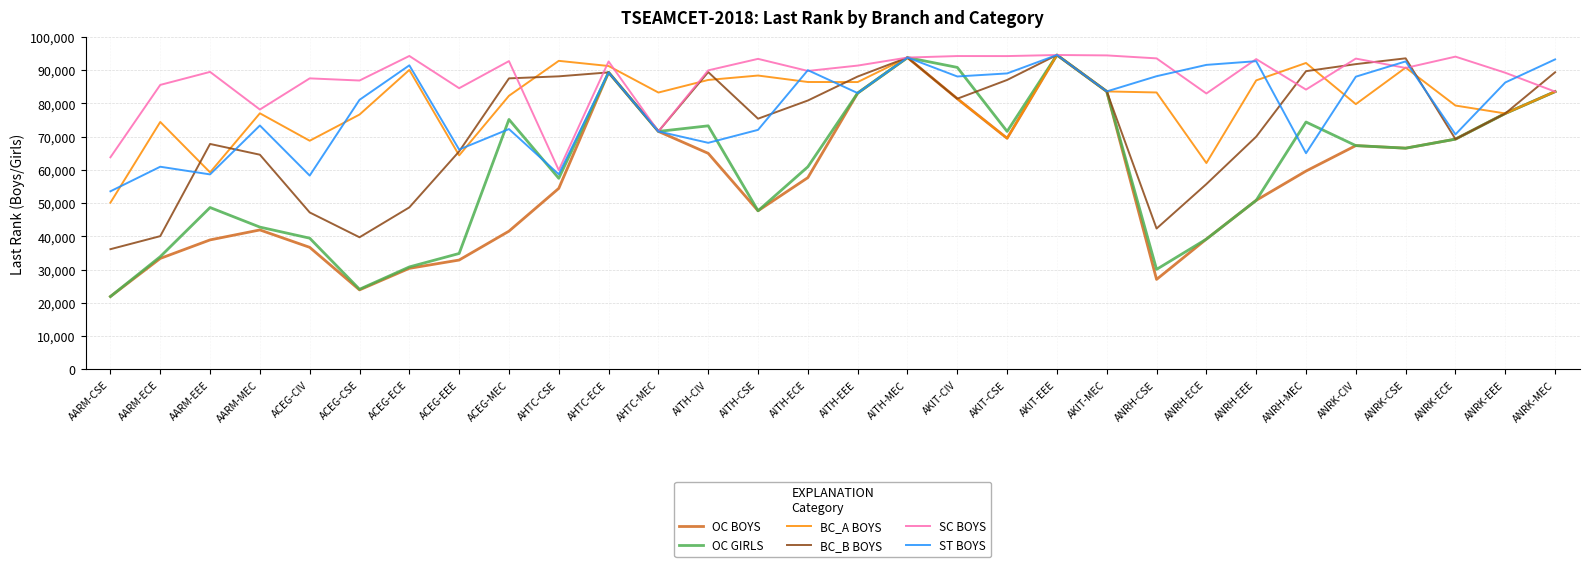

True or false: ST BOYS and OC GIRLS cross at least once.

True